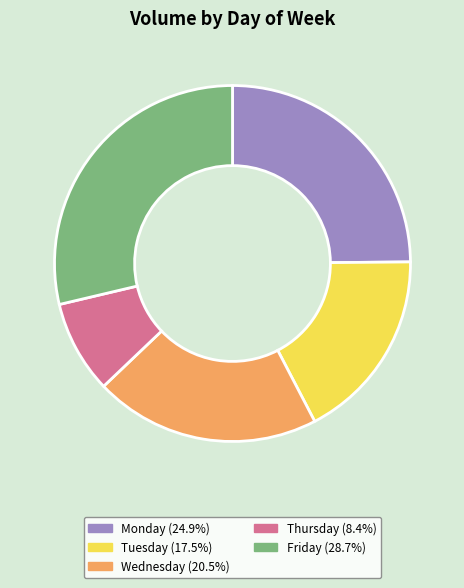

Count the number of slices in the pie.

5